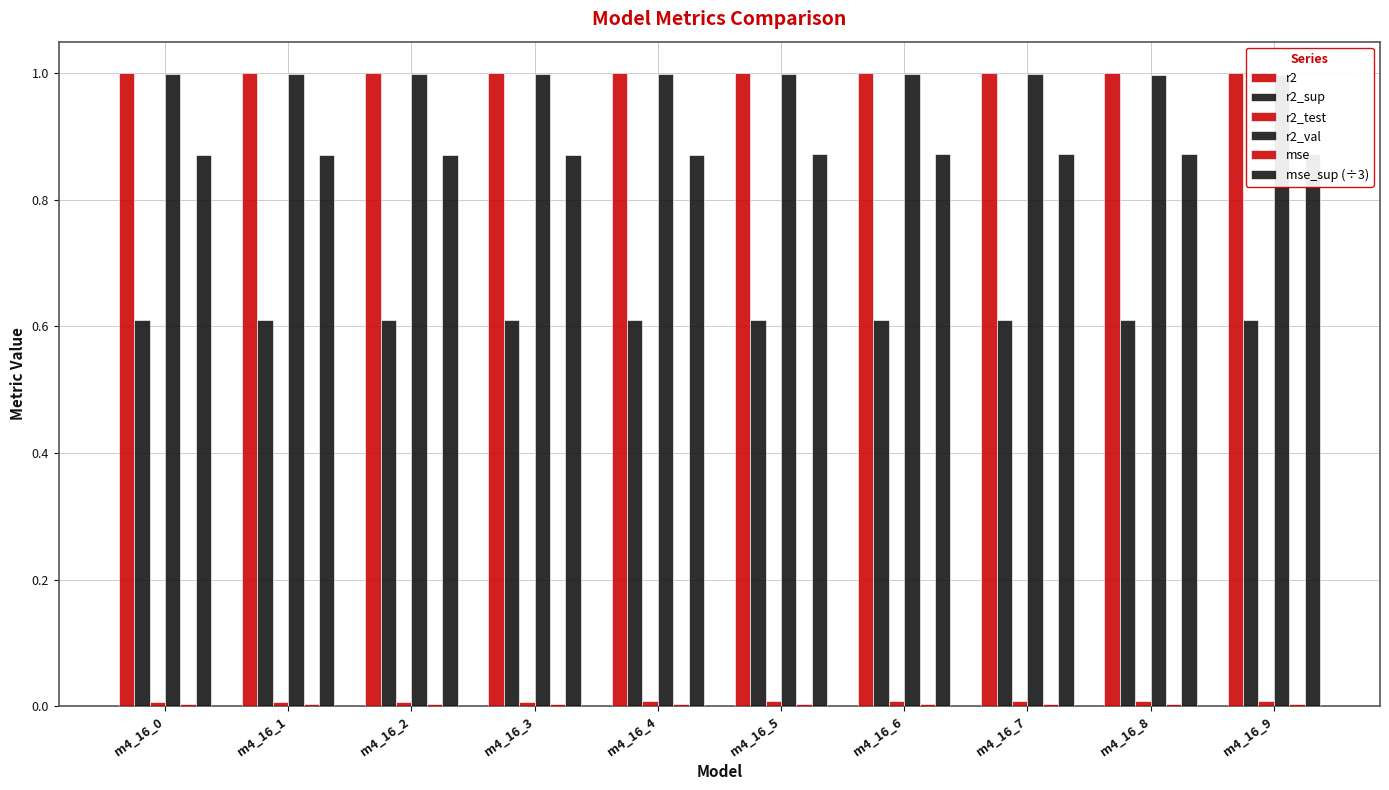

At which category is the sum across all series the highest?

m4_16_9